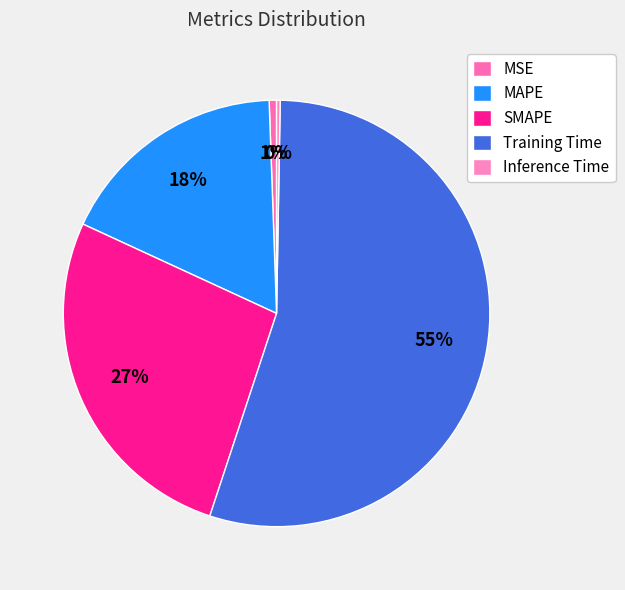

Which category has the biggest portion of the pie?

Training Time